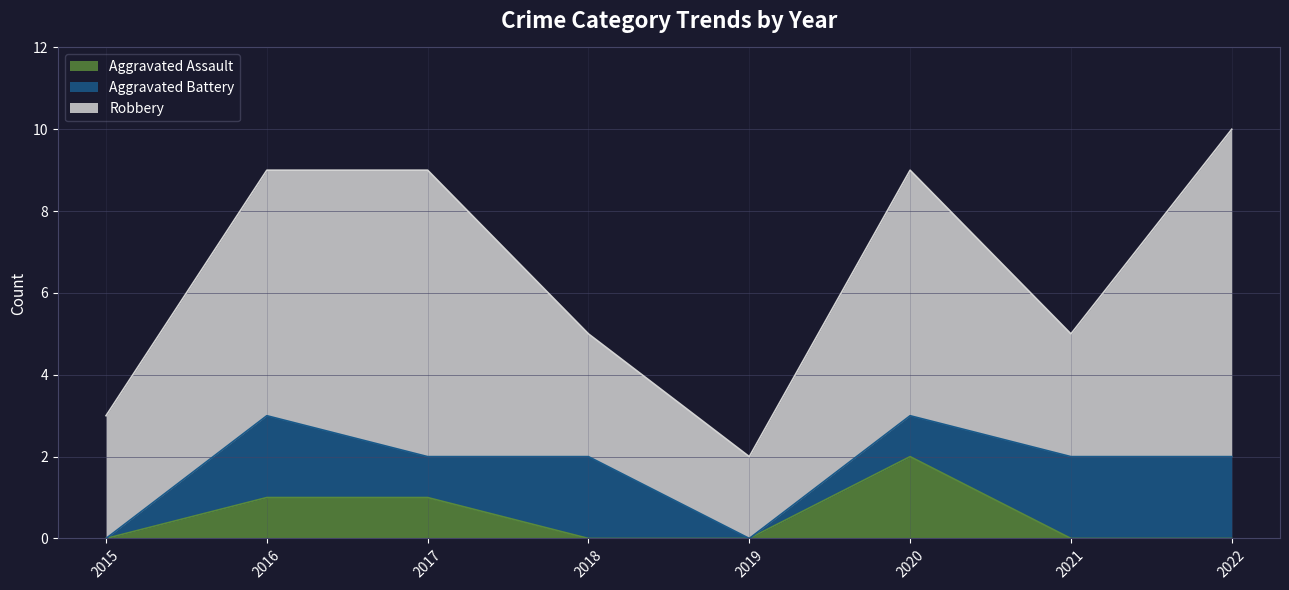

Reading right to left, transcribe all the data shown in this chart.

Aggravated Assault: 2022=0	2021=0	2020=2	2019=0	2018=0	2017=1	2016=1	2015=0
Aggravated Battery: 2022=2	2021=2	2020=1	2019=0	2018=2	2017=1	2016=2	2015=0
Robbery: 2022=8	2021=3	2020=6	2019=2	2018=3	2017=7	2016=6	2015=3